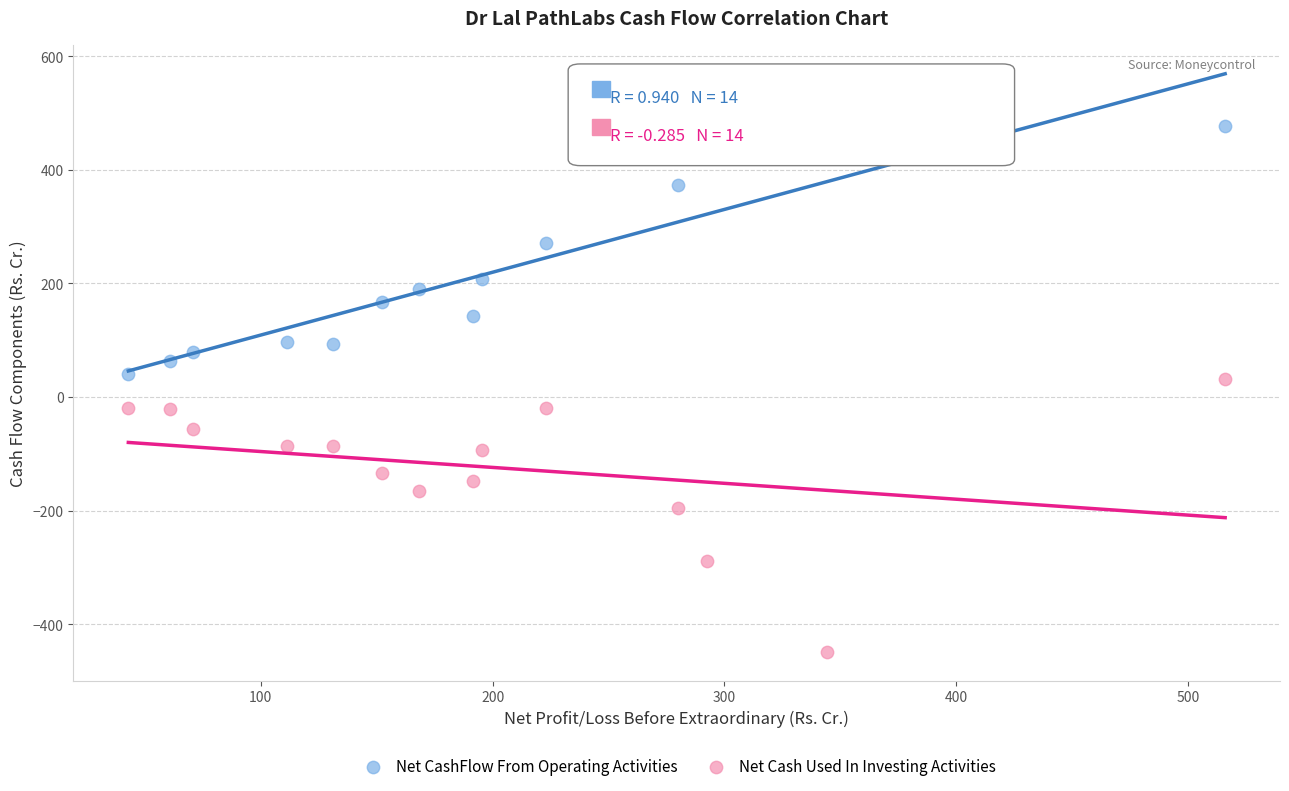

Which series has the widest spread of Y values?

Net Cash Used In Investing Activities